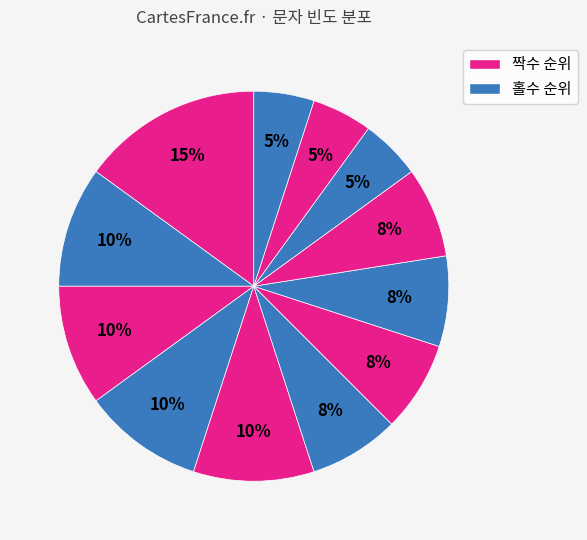

Count the number of slices in the pie.

12